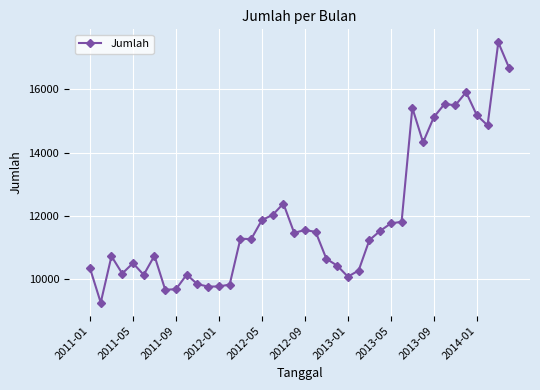

Is this an area chart (filled region under the line)?

No